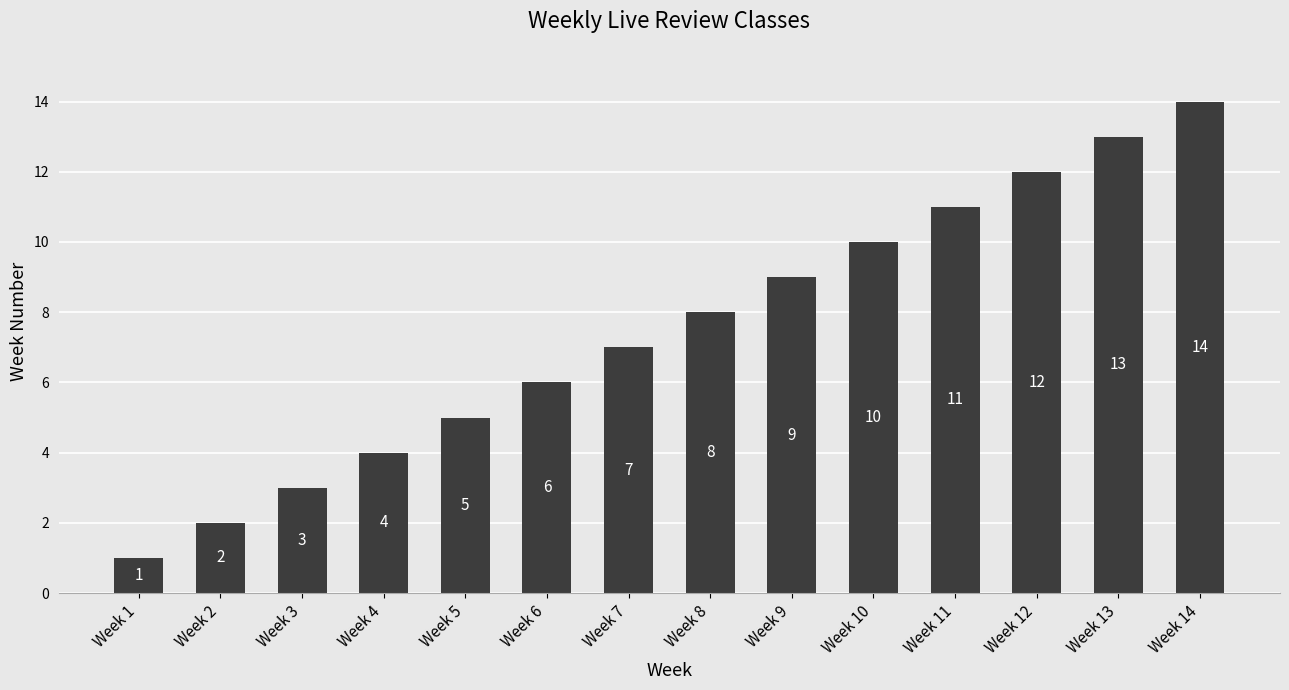

List the labels in order of value, smallest first.

Week 1, Week 2, Week 3, Week 4, Week 5, Week 6, Week 7, Week 8, Week 9, Week 10, Week 11, Week 12, Week 13, Week 14